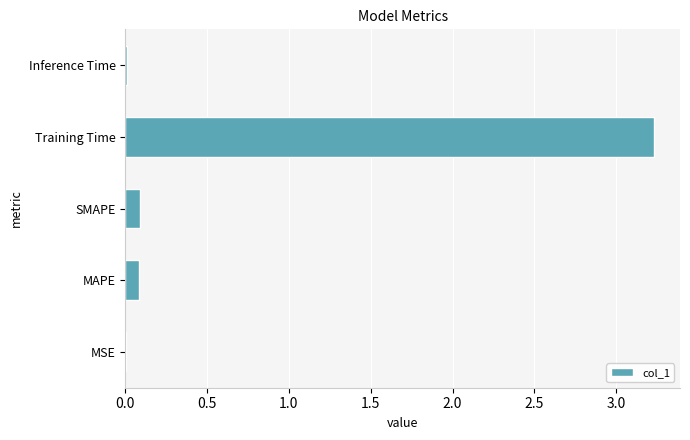

What is the maximum value shown in the chart?

3.2